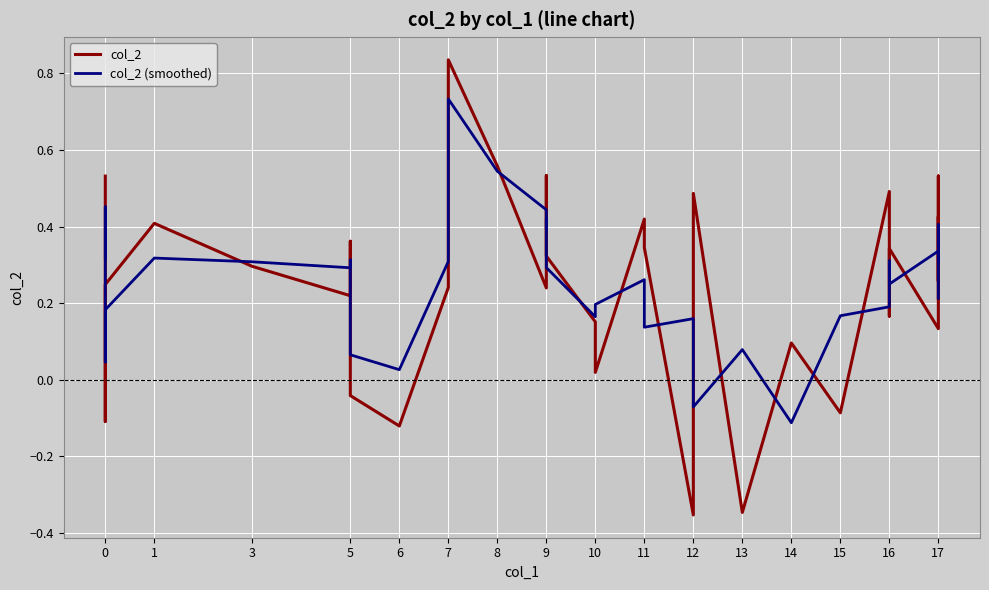

Reading right to left, what are all the values shown in this chart?

col_2: 0.2	0.4	0.3	0.5	0.1	0.3	0.3	0.2	0.5	-0.1	0.1	-0.3	0.5	-0.4	0.3	0.4	0.0	0.2	0.3	0.4	0.5	0.2	0.6	0.8	0.8	0.2	-0.1	-0.0	0.4	0.4	0.2	0.3	0.4	0.2	-0.1	-0.0	0.3	0.4	0.4	0.5
col_2 (smoothed): 0.2	0.3	0.4	0.3	0.3	0.3	0.3	0.3	0.2	0.2	-0.1	0.1	-0.1	0.2	0.1	0.3	0.2	0.2	0.3	0.4	0.4	0.4	0.5	0.7	0.6	0.3	0.0	0.1	0.2	0.3	0.3	0.3	0.3	0.2	0.0	0.1	0.2	0.4	0.5	0.3